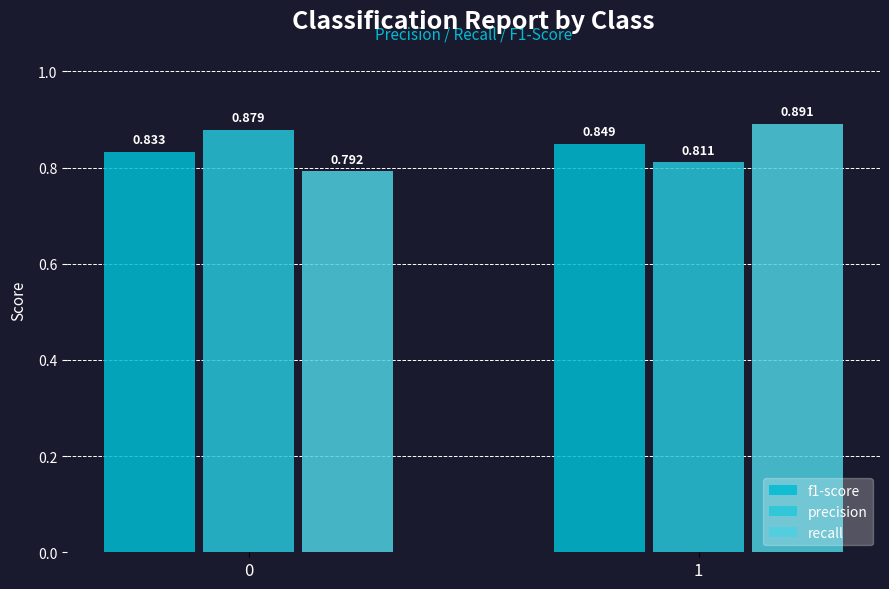

At which label does precision reach its minimum?

1